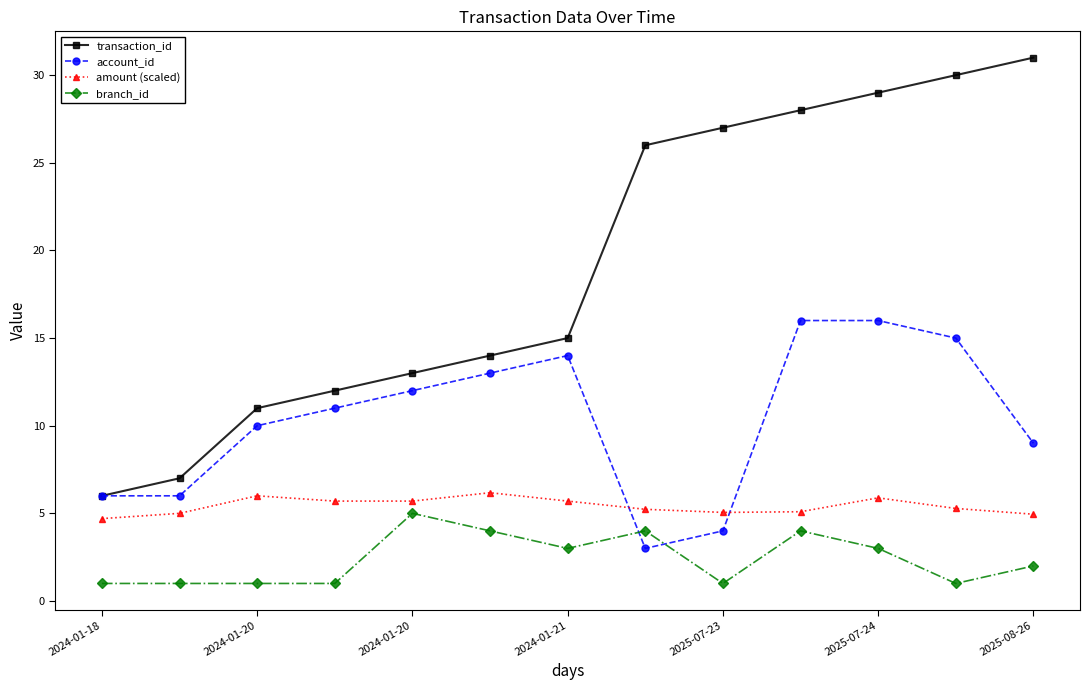

Which series has the largest range (max minus min)?

transaction_id